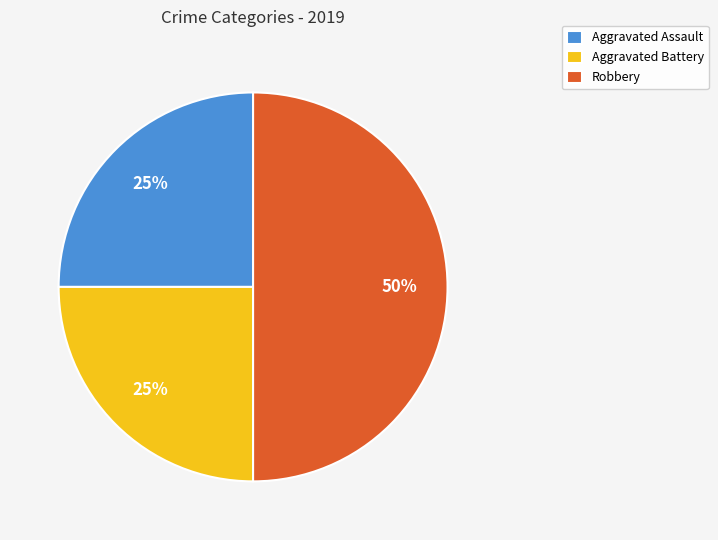

To the nearest percent, what portion does Robbery represent?

50%